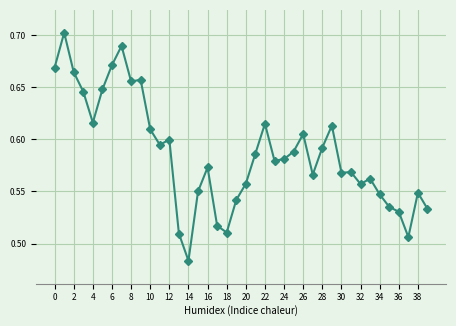

True or false: the data has more than 0 interior local peaks.

True